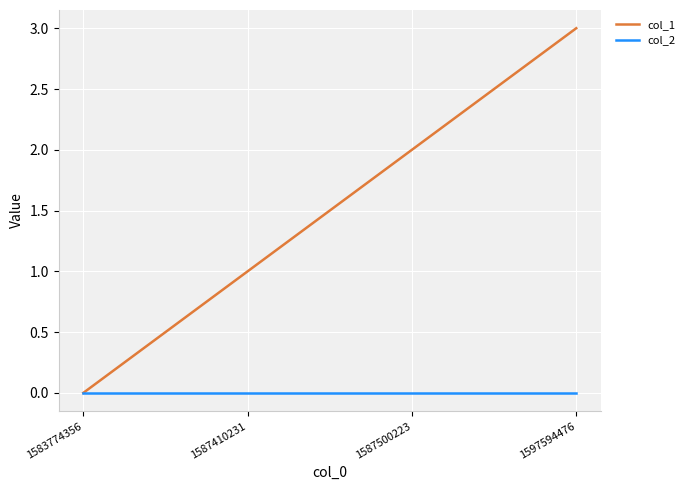

Between 1587410231 and 1587500223, which series saw the biggest shift?

col_1